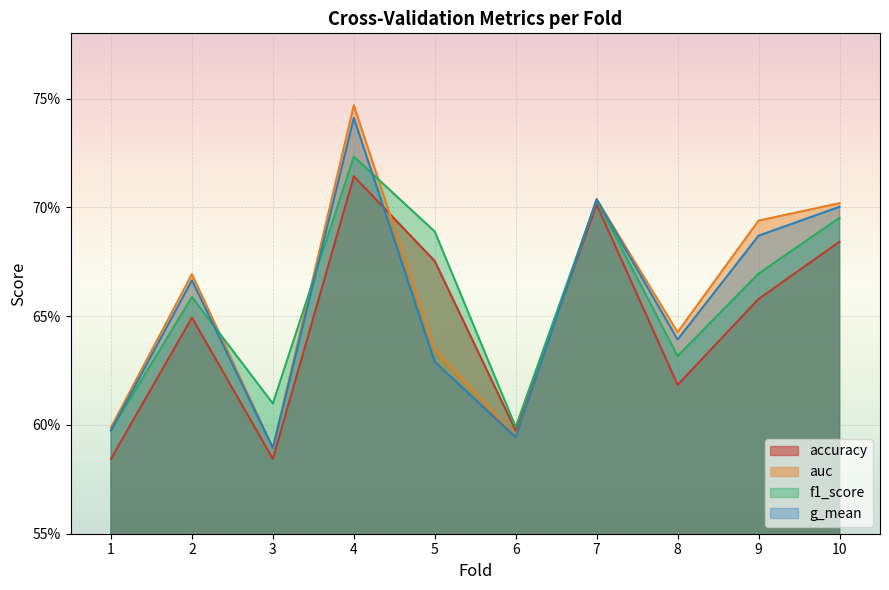

At which category does g_mean reach its first local valley?

3